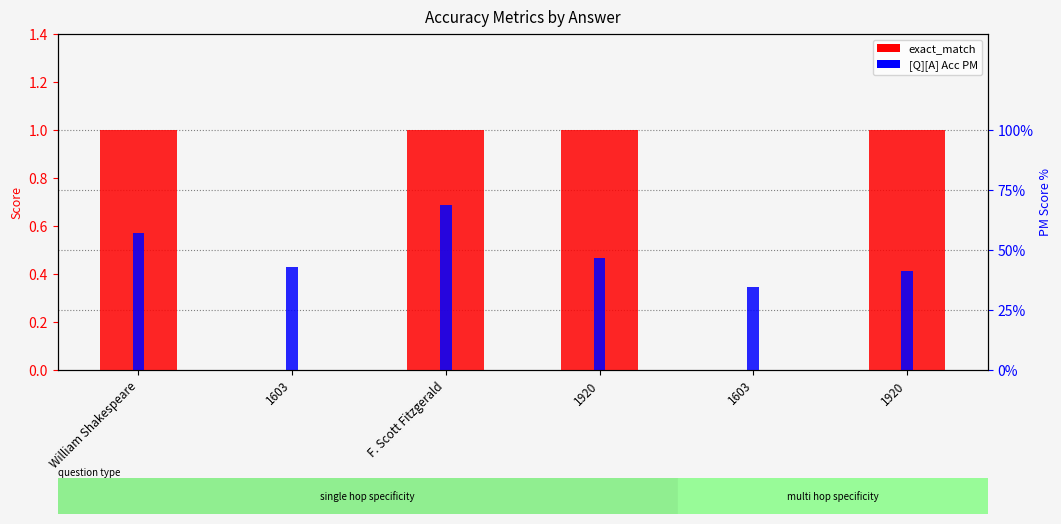

Is the value of [Q][A] Acc PM at 1603 greater than the value of exact_match at 1603?

Yes